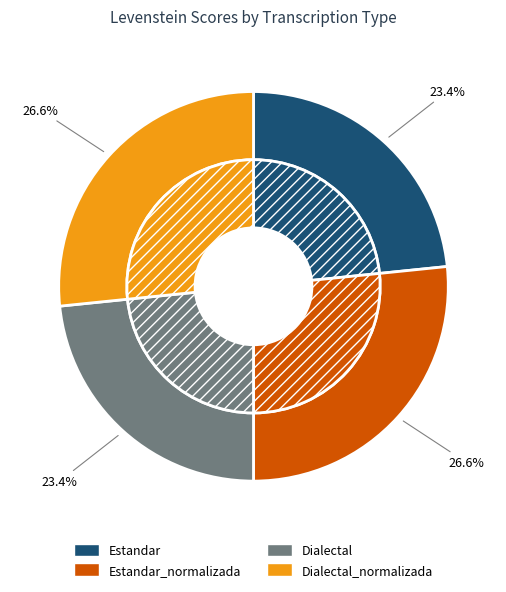

Does Dialectal account for over 50% of the chart?

No